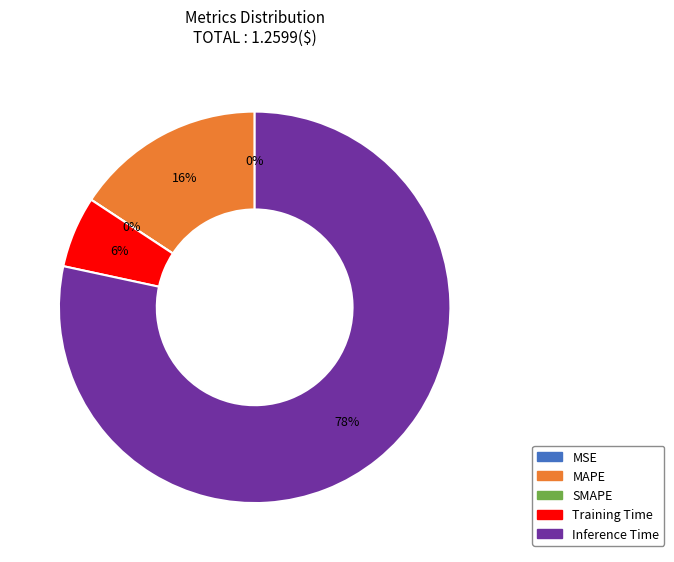

What is the majority slice?

Inference Time